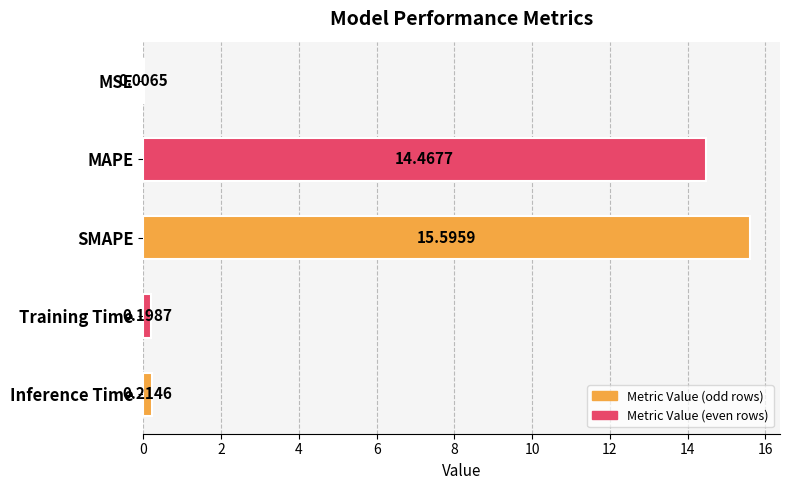

What is the sum of the values at Training Time and MAPE?

14.7